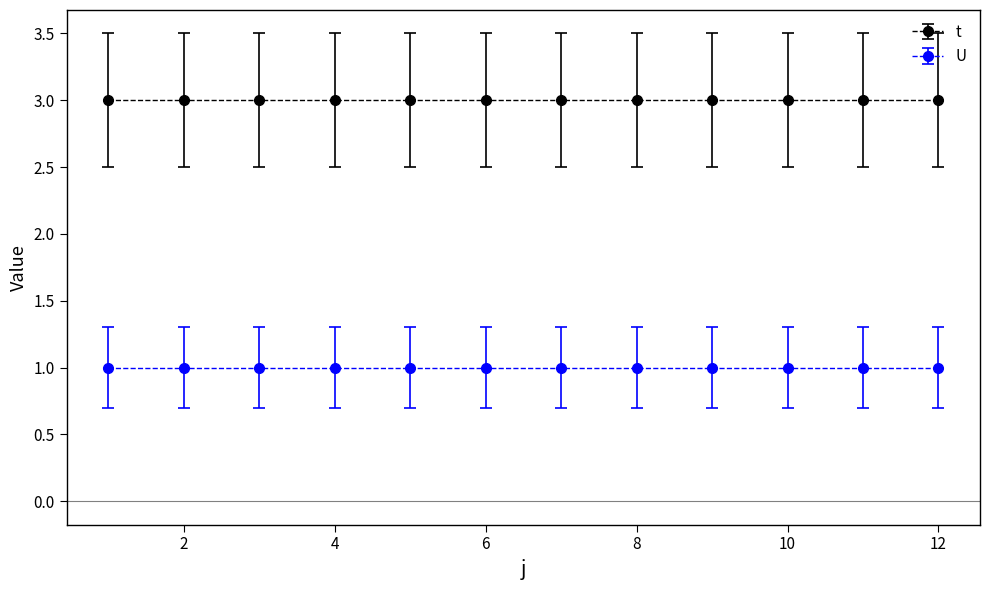

What is the spread (max minus min) of values at 1?

2